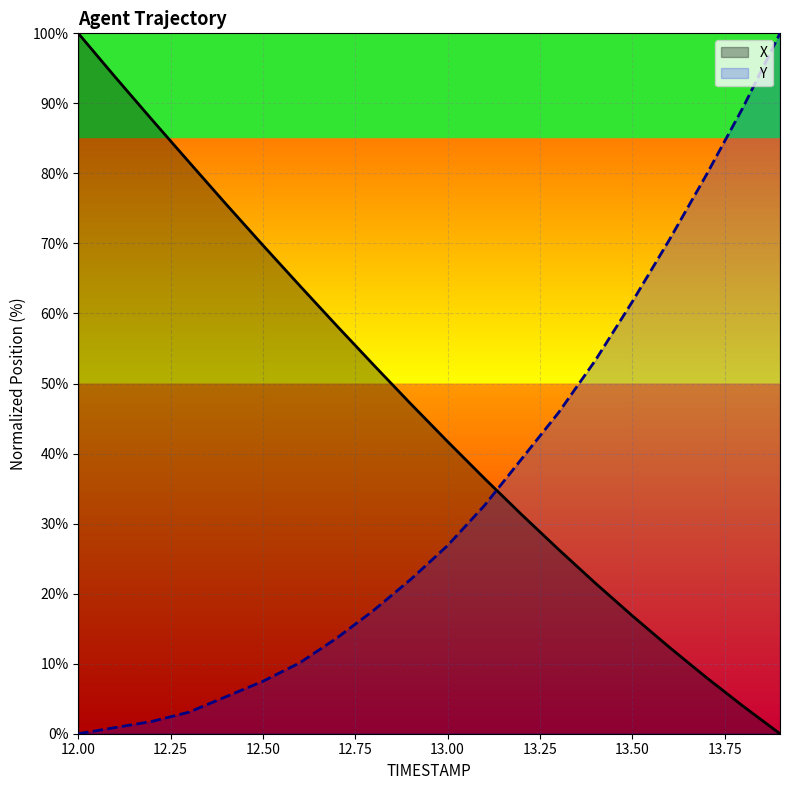

What is the difference between the highest and lowest values at 13.00?

14.8